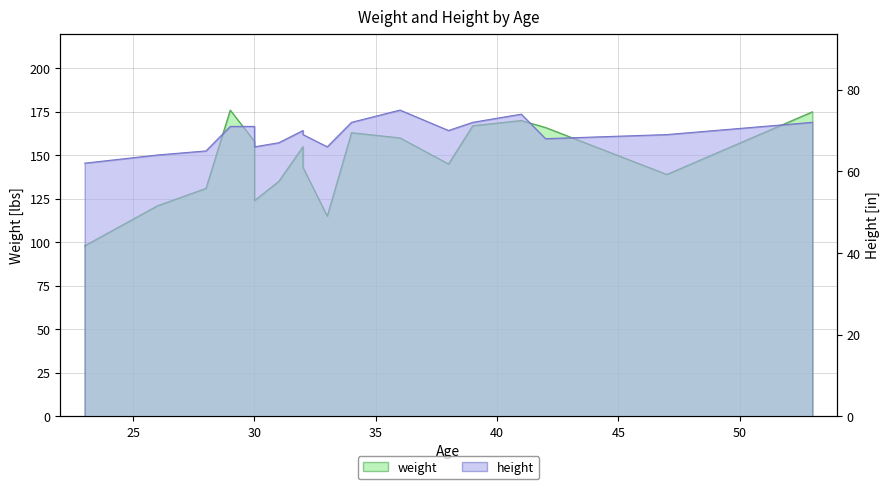

What are all the series names shown in the legend?

weight, height